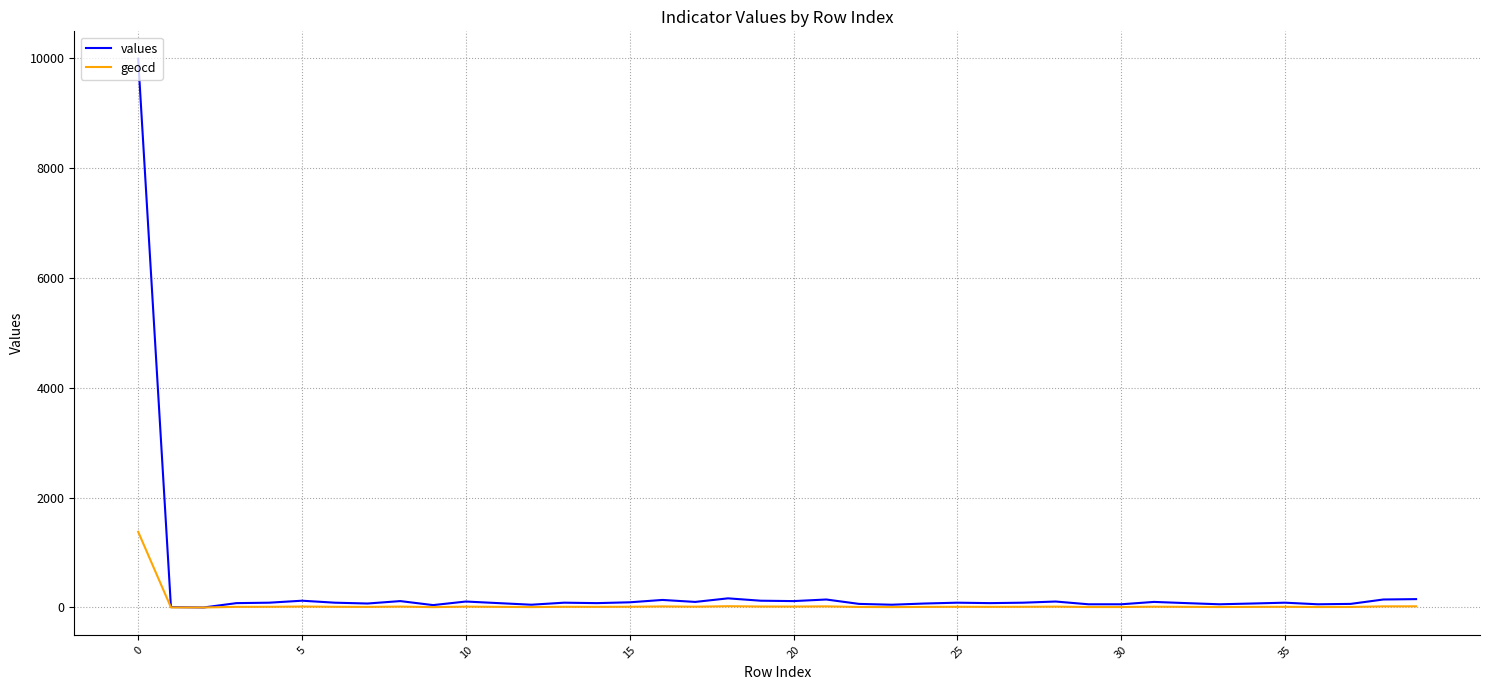

Which series has the largest range (max minus min)?

values